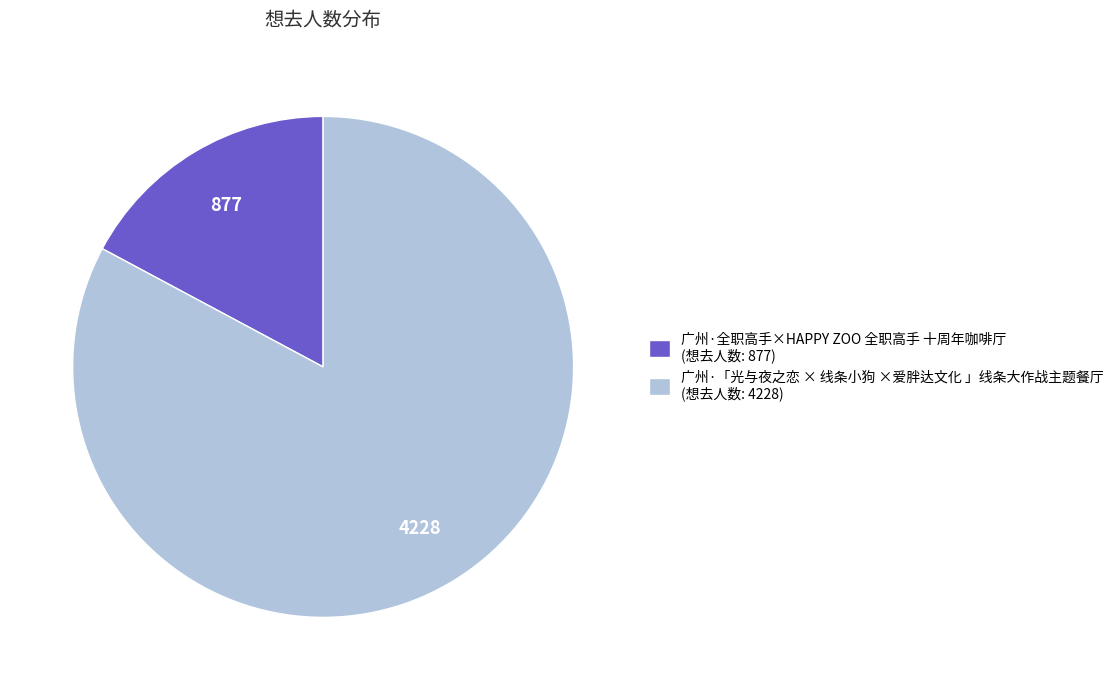

Is the sum of 广州·全职高手×HAPPY ZOO 全职高手 十周年咖啡厅 and 广州·「光与夜之恋 × 线条小狗 ×爱胖达文化 」线条大作战主题餐厅 greater than half?

Yes